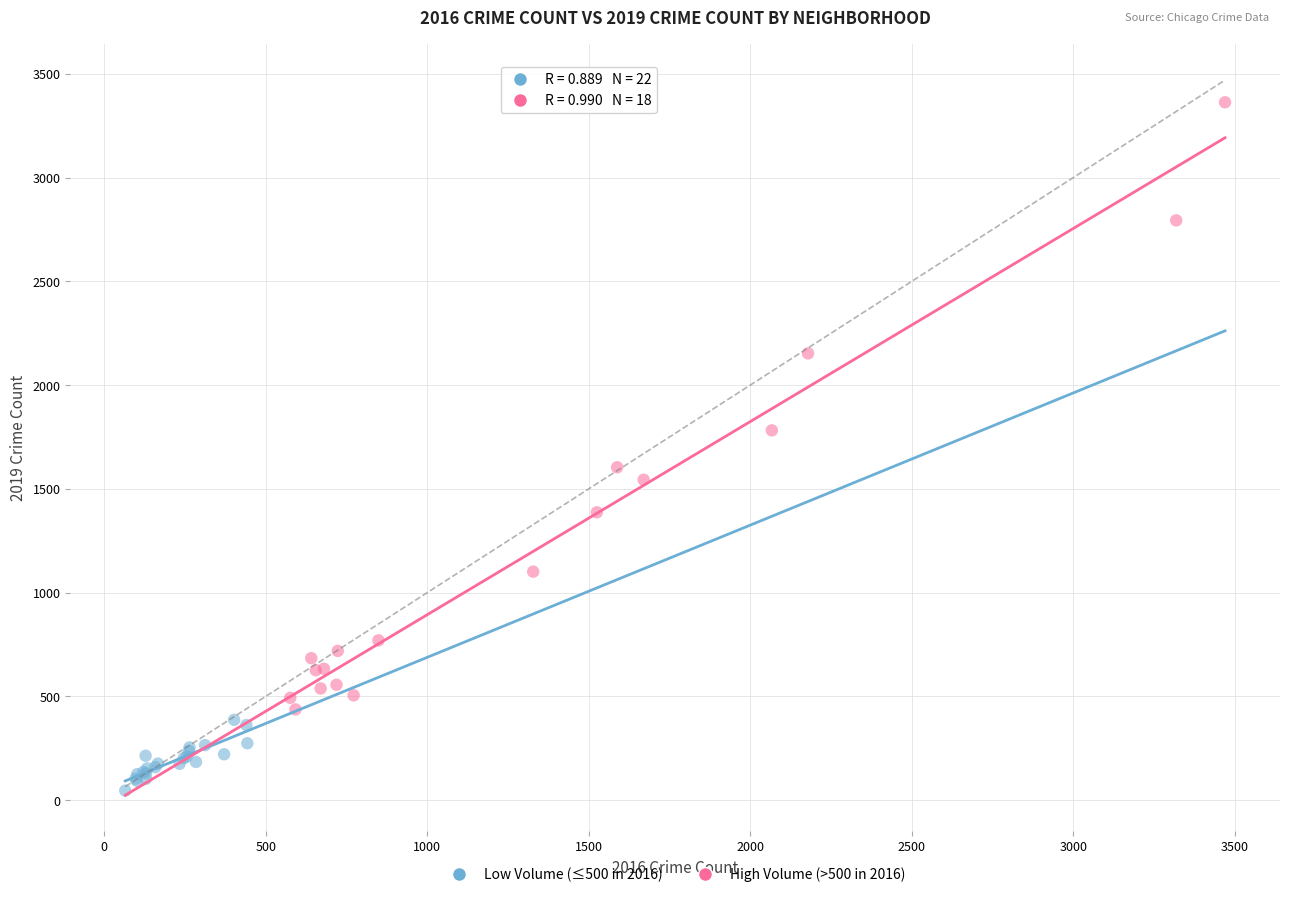

Which series contains the highest Y value?

High Volume (>500 in 2016)